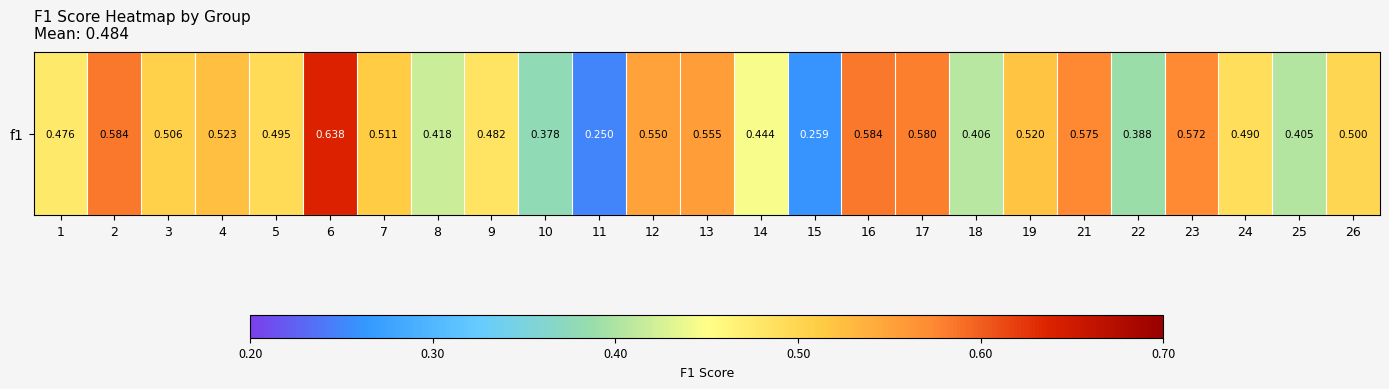

What value does the data have at 19?

0.5